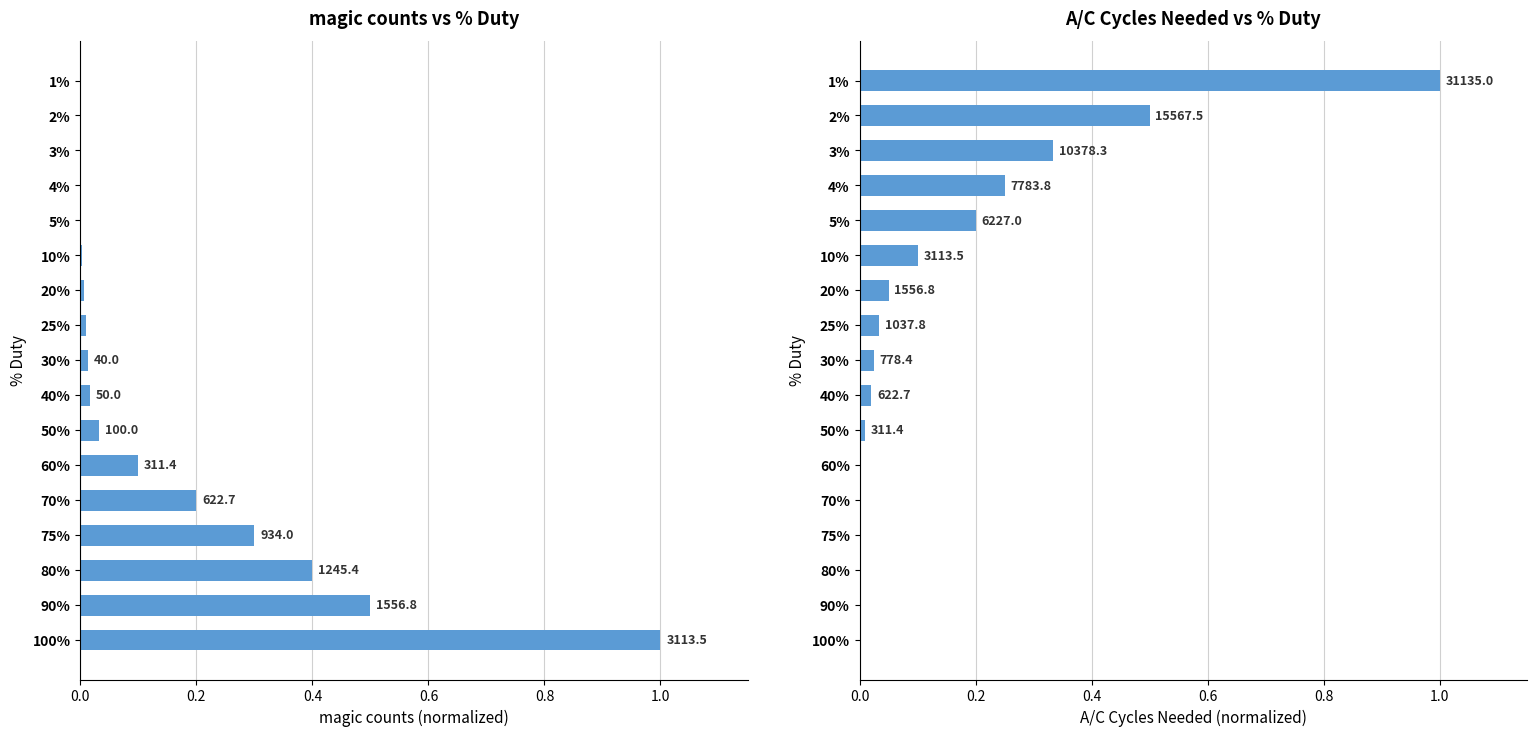

Rank the series by their maximum value, from highest to lowest.

magic counts, A/C Cycles Needed